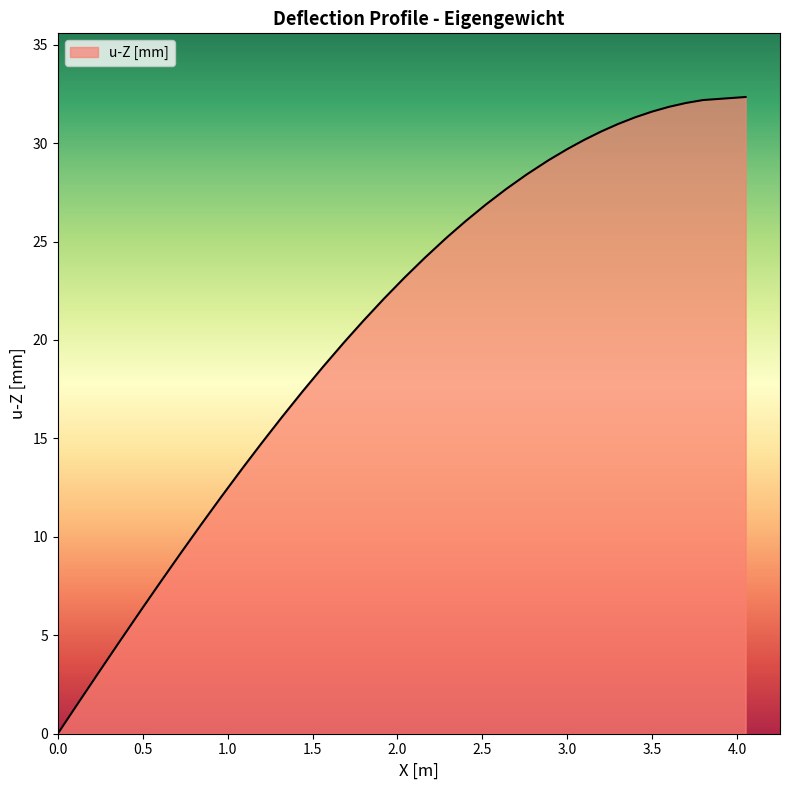

How many distinct data groups are displayed?

1